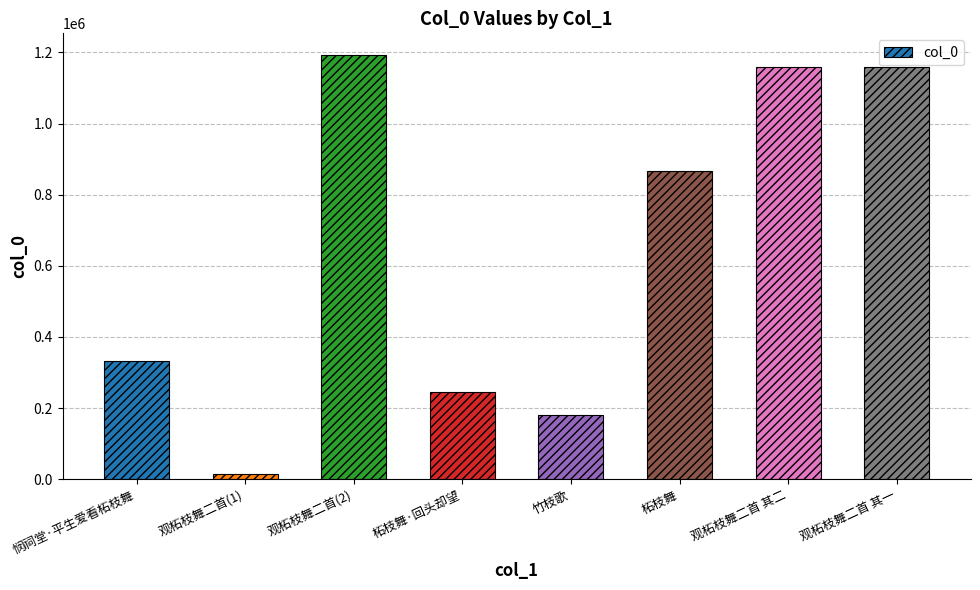

The value at 柘枝舞·回头却望 is 244471. True or false?

True